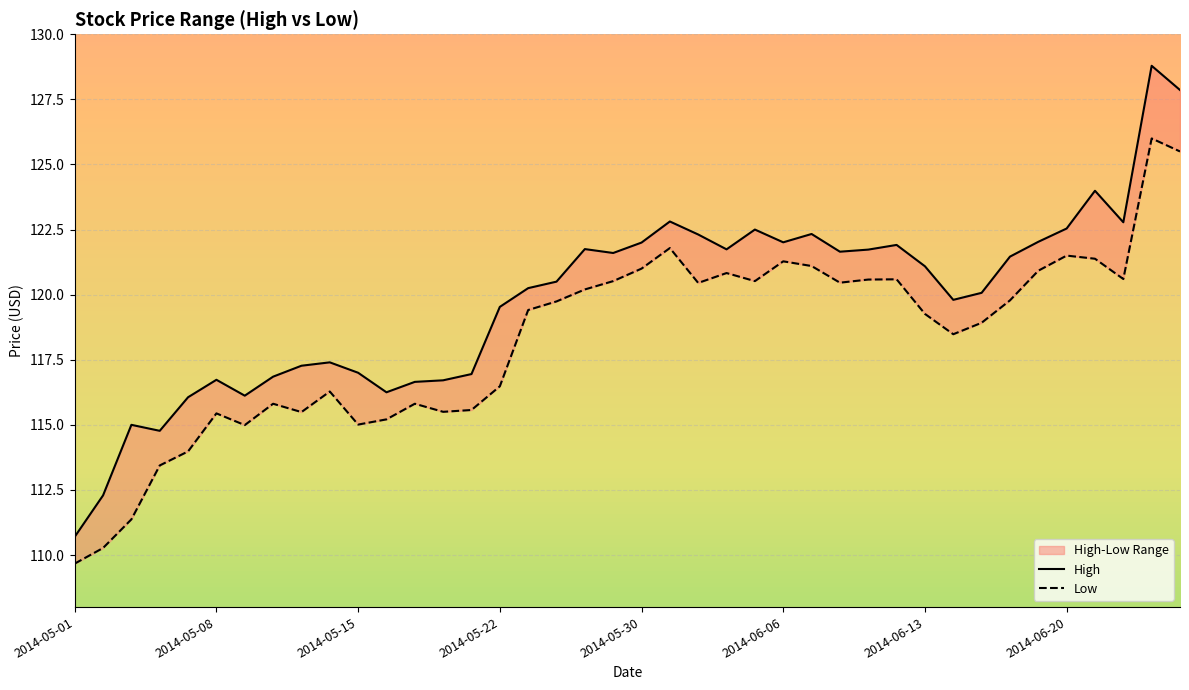

What is the value of the High point at the 34th from the left?

121.5